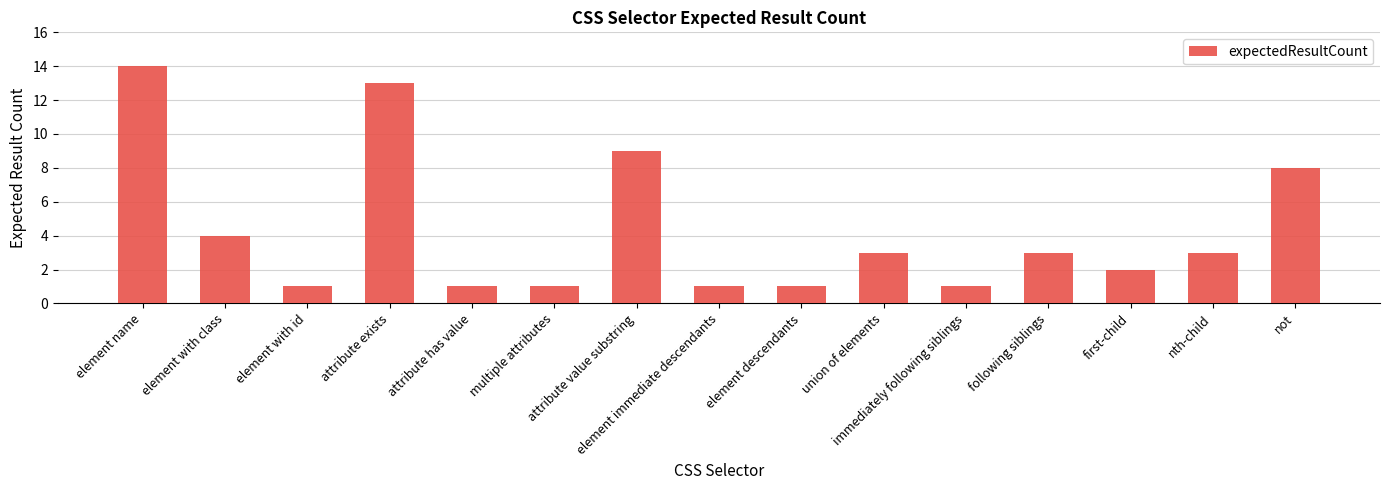

What is the value of the 10th bar from the left?

3